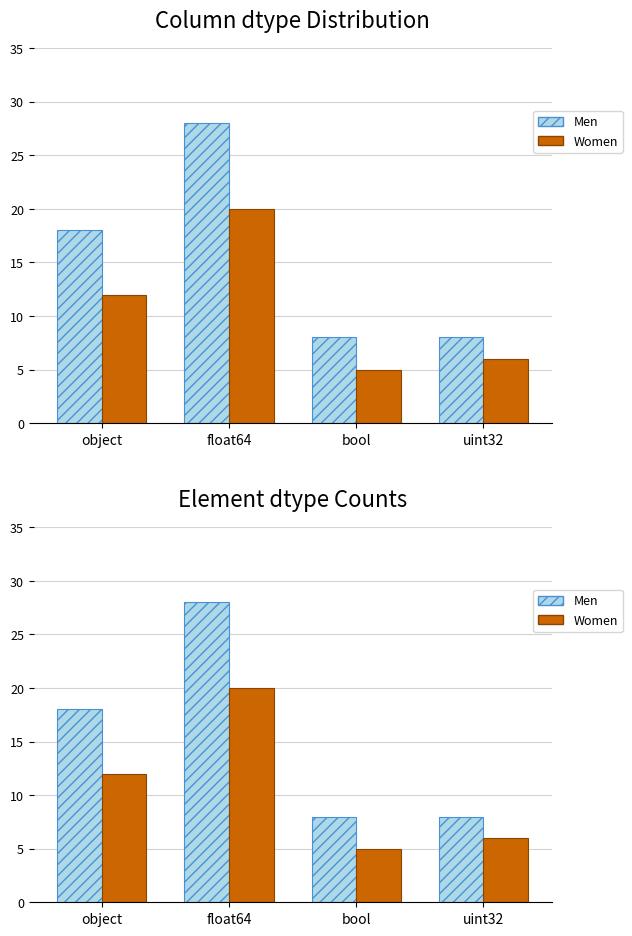

Read the Women value at object, to the nearest 10.

10